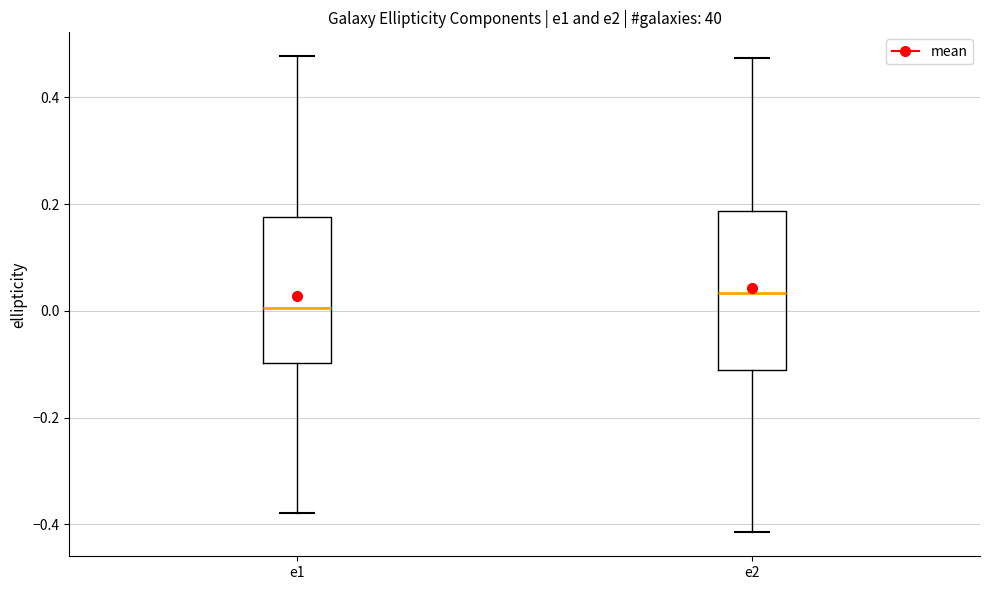

Reading left to right, transcribe this box plot: for each box, give where its median line is, the range the box spans, and where its two whiskers end, as read against the y-axis. The values are not printed on the chart, so give them approximately, as read against the axis.

e1: median 0.00, box -0.10 to 0.18, whiskers -0.38 to 0.48
e2: median 0.04, box -0.10 to 0.18, whiskers -0.42 to 0.48